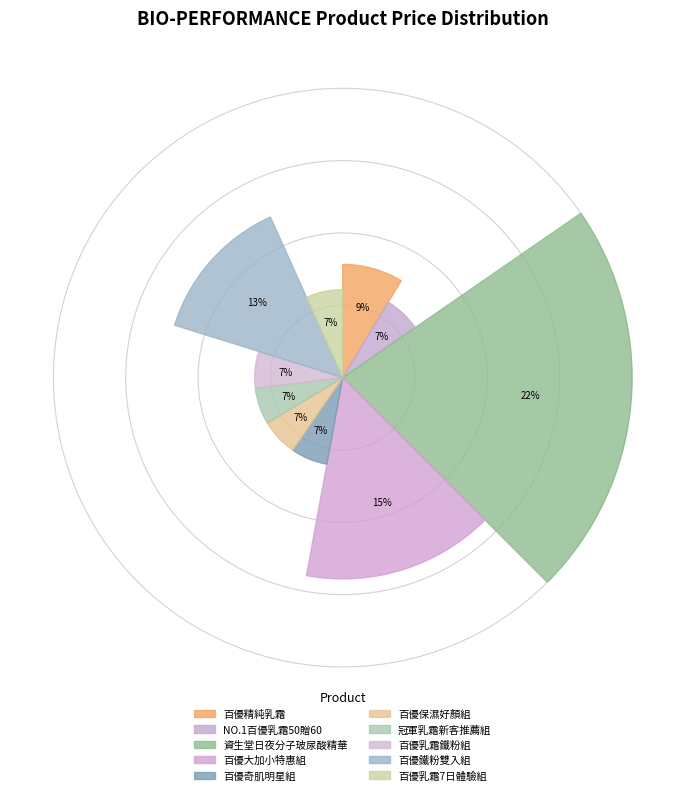

Rank the categories by value from lowest to highest.

NO.1百優乳霜50贈60, 百優奇肌明星組, 百優保濕好顏組, 冠軍乳霜新客推薦組, 百優乳霜鐵粉組, 百優乳霜7日體驗組, 百優精純乳霜, 百優鐵粉雙入組, 百優大加小特惠組, 資生堂日夜分子玻尿酸精華